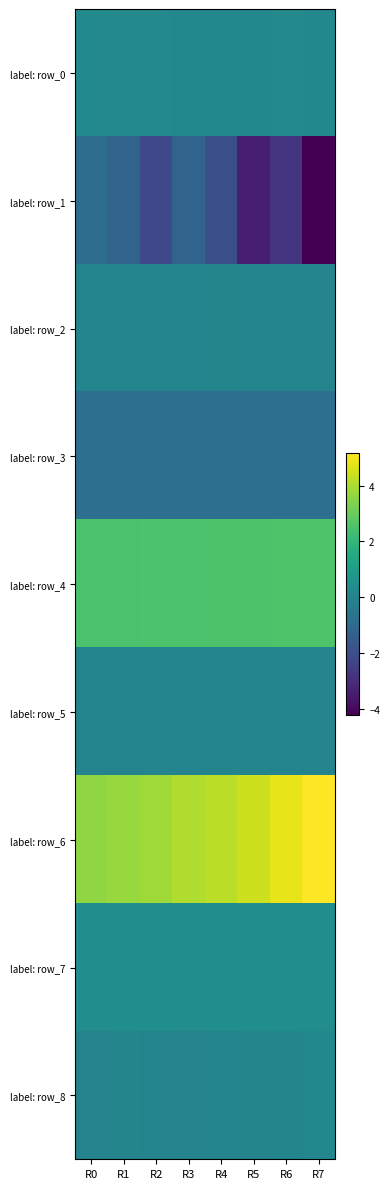

Count the number of data series in this chart.

9